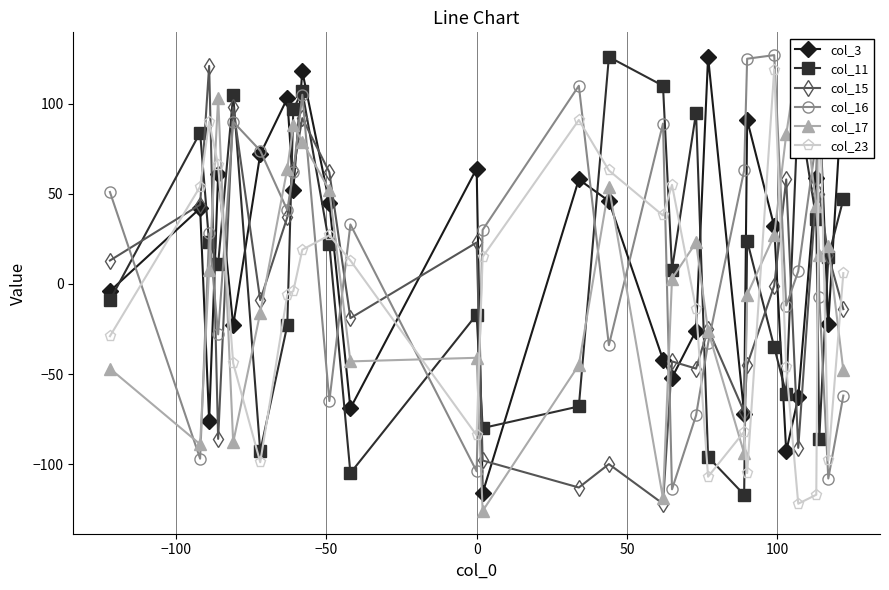

At how many categories does at least one series exceed 16?

28